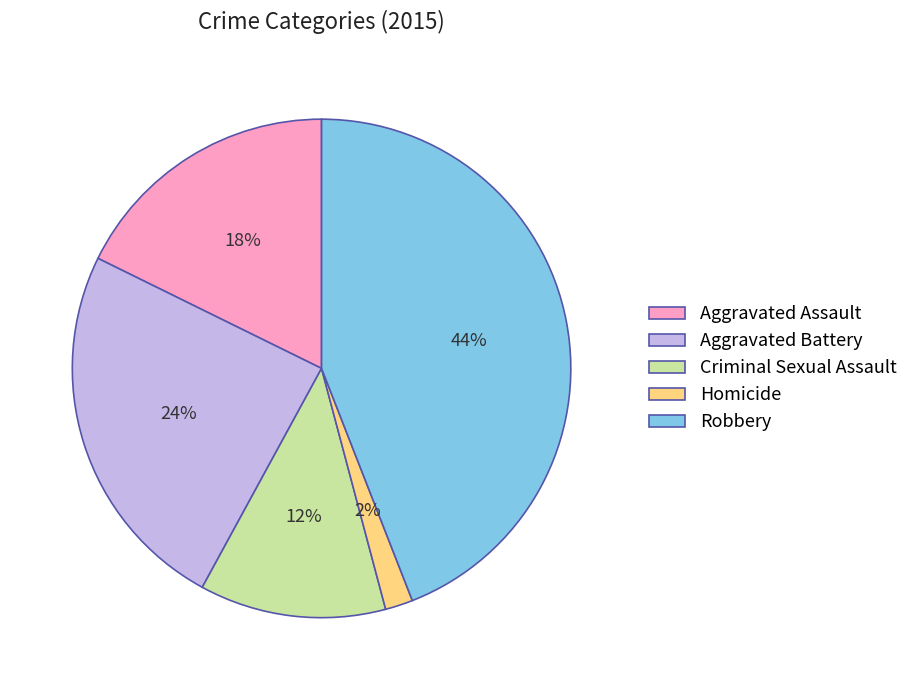

Do Aggravated Assault and Homicide together represent more than half of the pie?

No